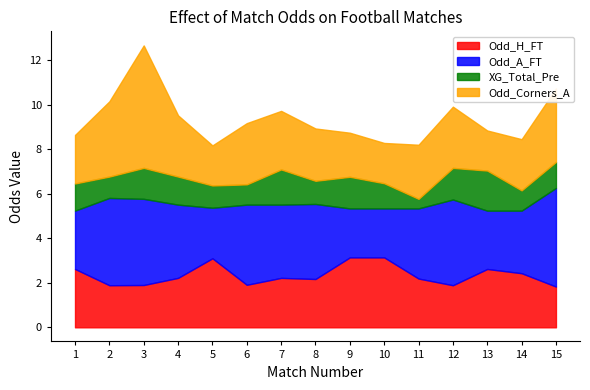

In Odd_Corners_A, how many points are lower than both neighbors (excluding endpoints)?

3